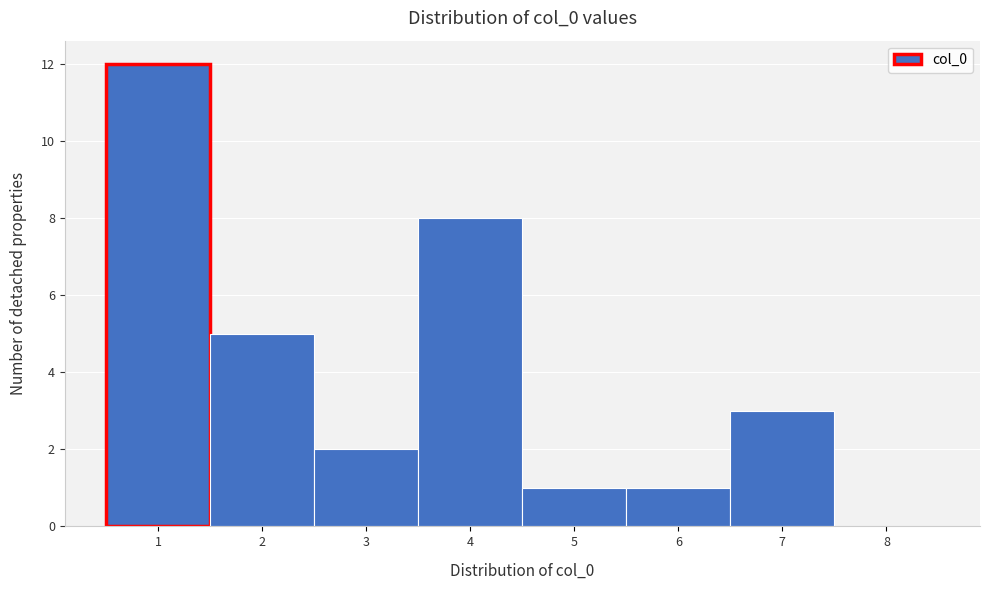

Reading left to right, list every bar in this chart as the range it spans on the x-axis followed by its height. The values are not printed on the chart, so give them approximately, as read against the axis.

0.5 to 1.5: 12
1.5 to 2.5: 5
2.5 to 3.5: 2
3.5 to 4.5: 8
4.5 to 5.5: 1
5.5 to 6.5: 1
6.5 to 7.5: 3
7.5 to 8.5: 0